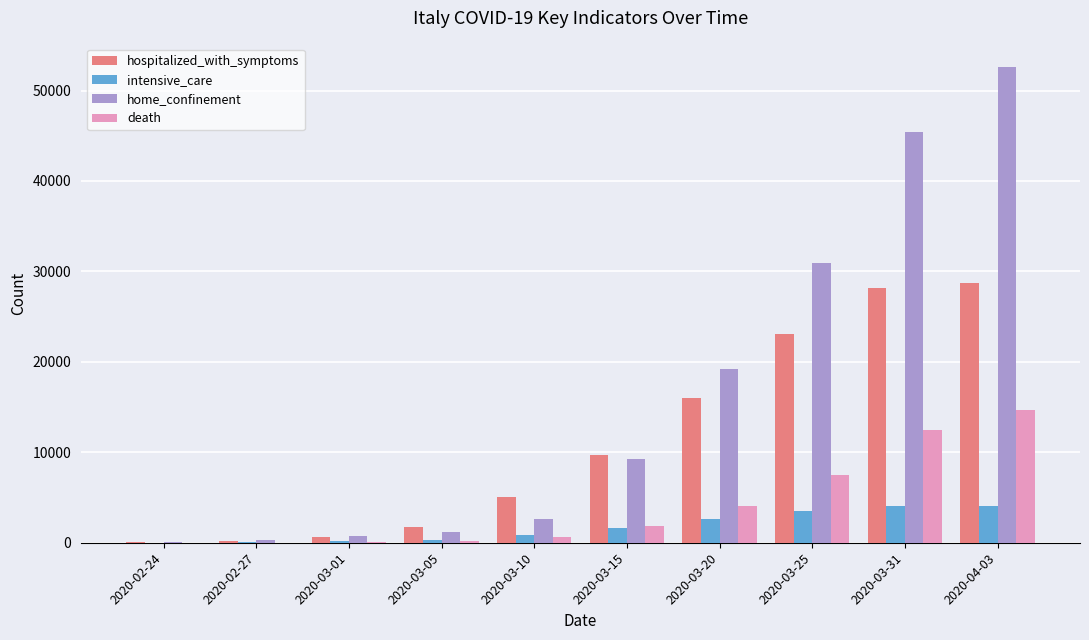

Between 2020-02-27 and 2020-04-03, which series saw the biggest shift?

home_confinement